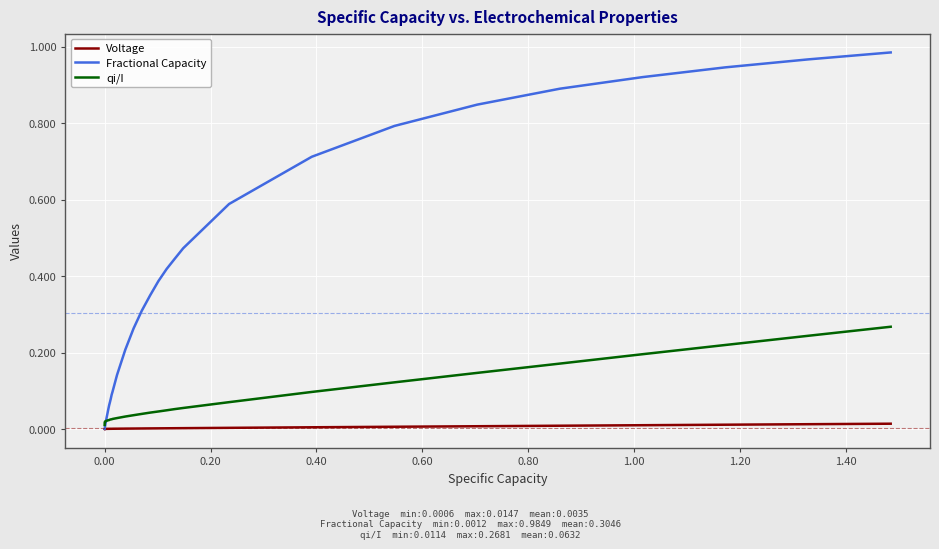

How many series are shown in this chart?

3